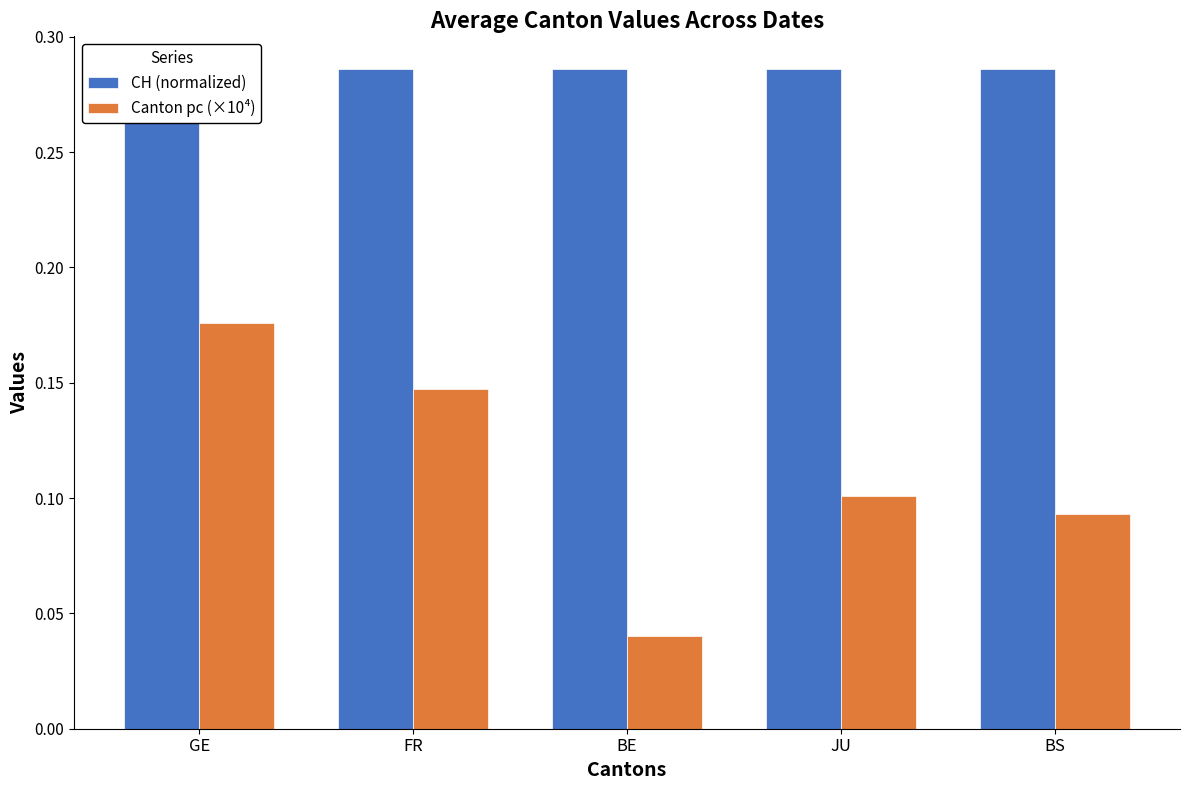

What is the label of the 4th bar from the right?

FR